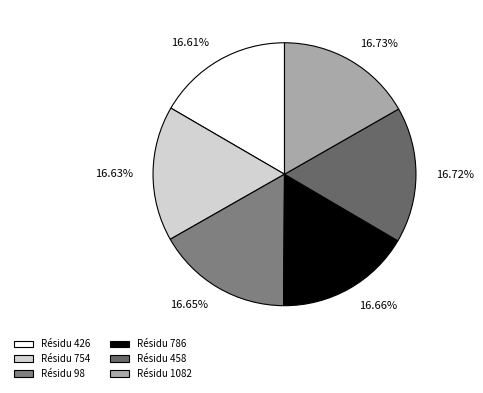

Is there any slice that represents more than half of the pie?

No